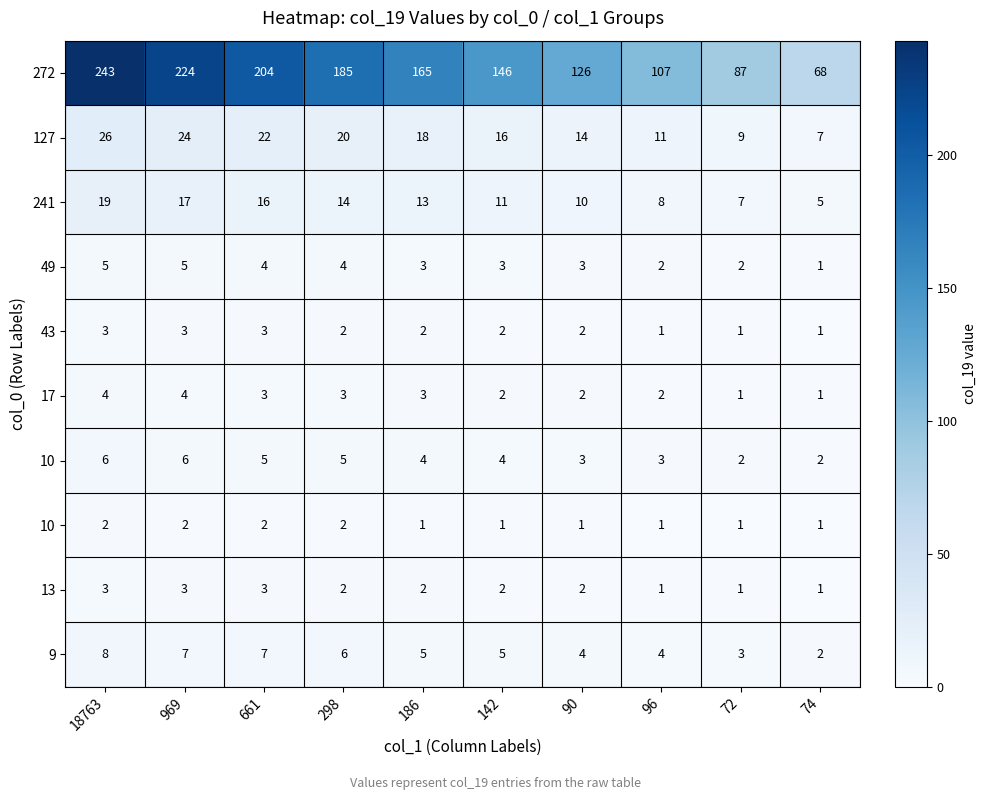

Which category has the lowest value across all series?

74